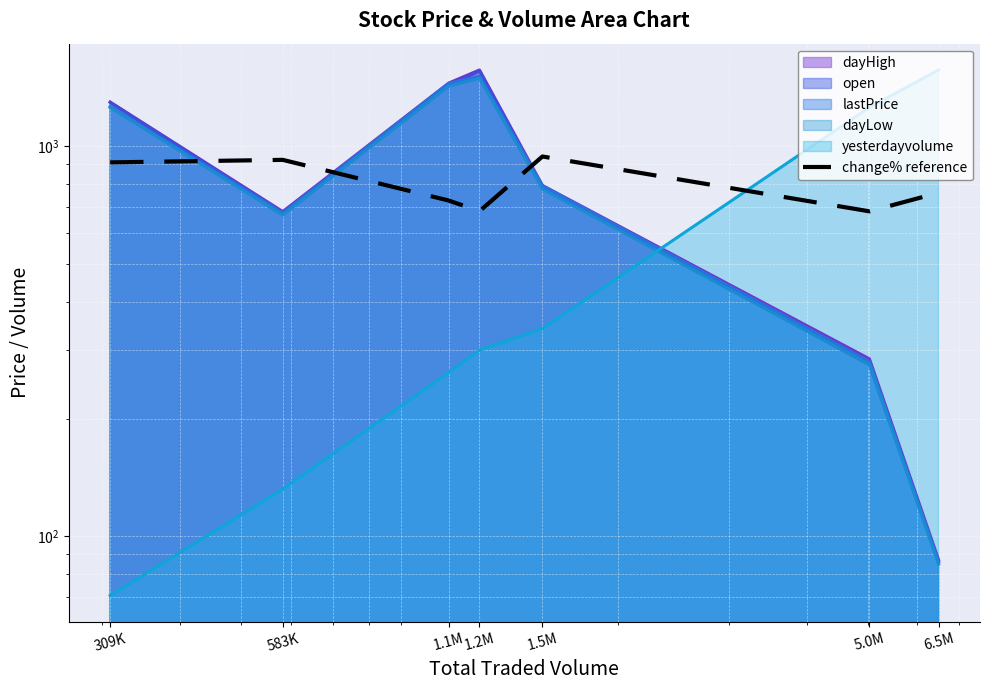

Between 5.0M and 1.2M, which is larger?

1.2M